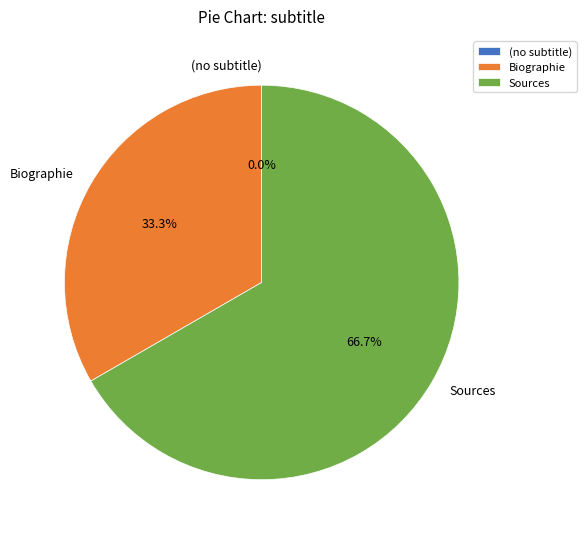

To the nearest percent, what percentage of the pie is Sources?

67%